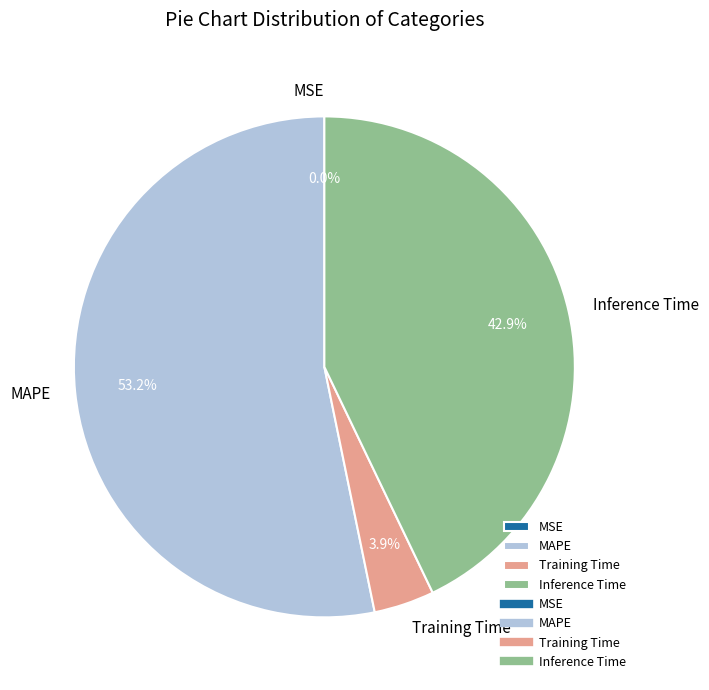

Approximately how many times larger is the value at MAPE compared to Inference Time?

1.2